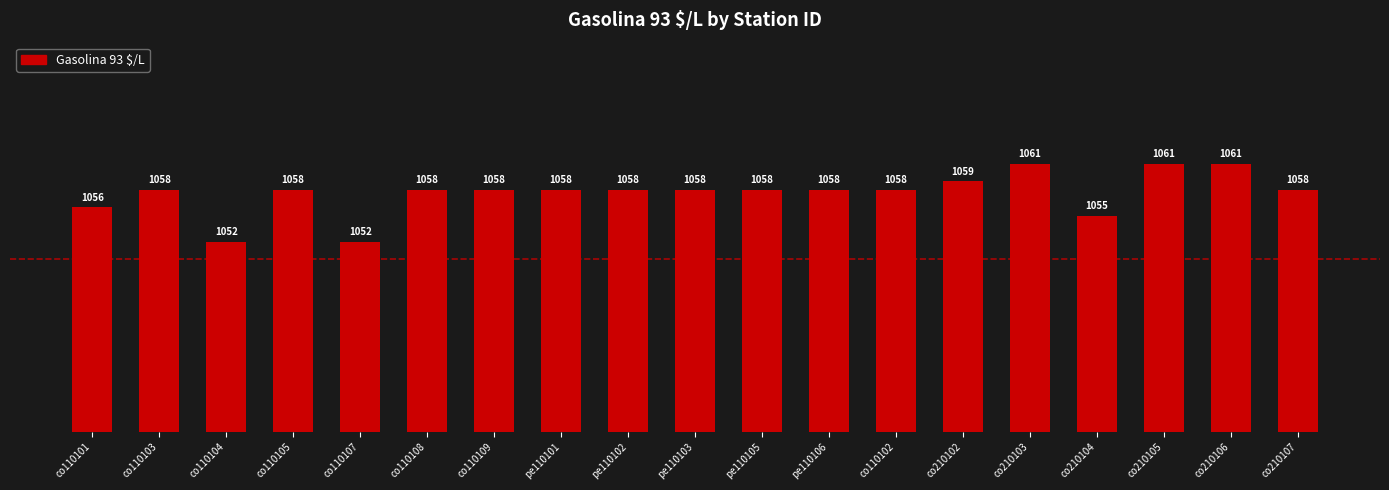

Is it true that the value at co210102 is 1059?

True